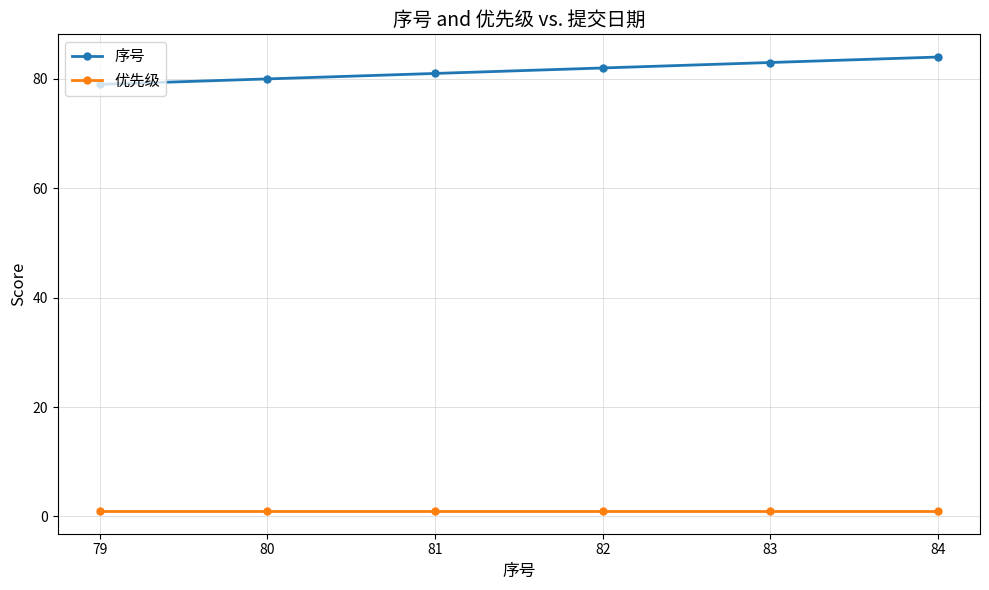

True or false: 优先级 and 序号 intersect in this chart.

False